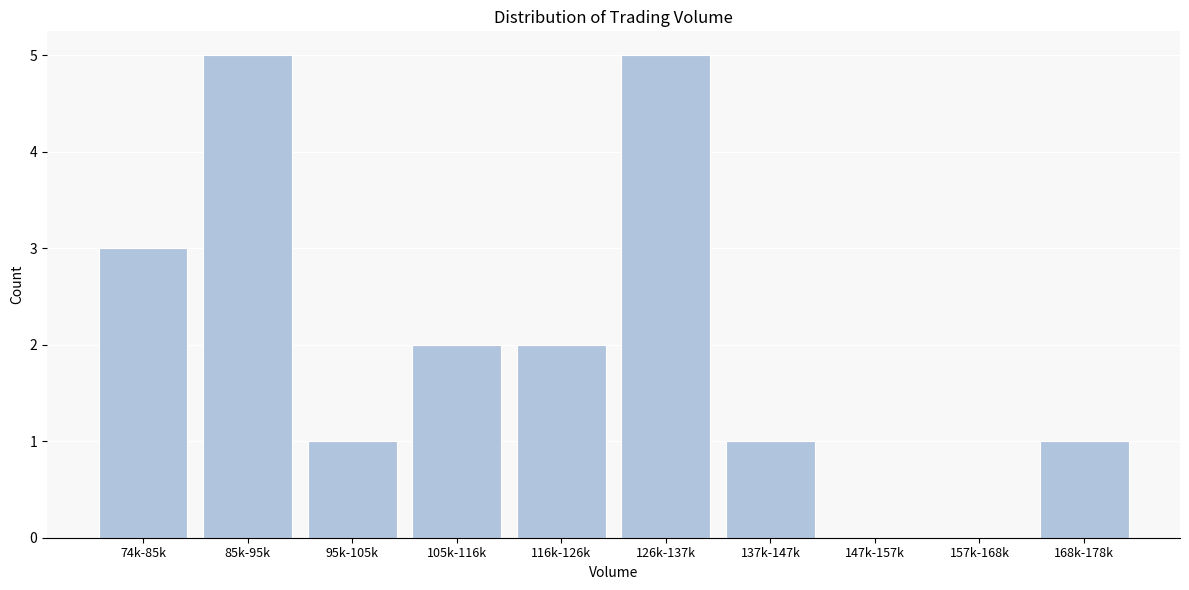

Reading left to right, what are all the values shown in this chart?

74k-85k=3	85k-95k=5	95k-105k=1	105k-116k=2	116k-126k=2	126k-137k=5	137k-147k=1	147k-157k=0	157k-168k=0	168k-178k=1